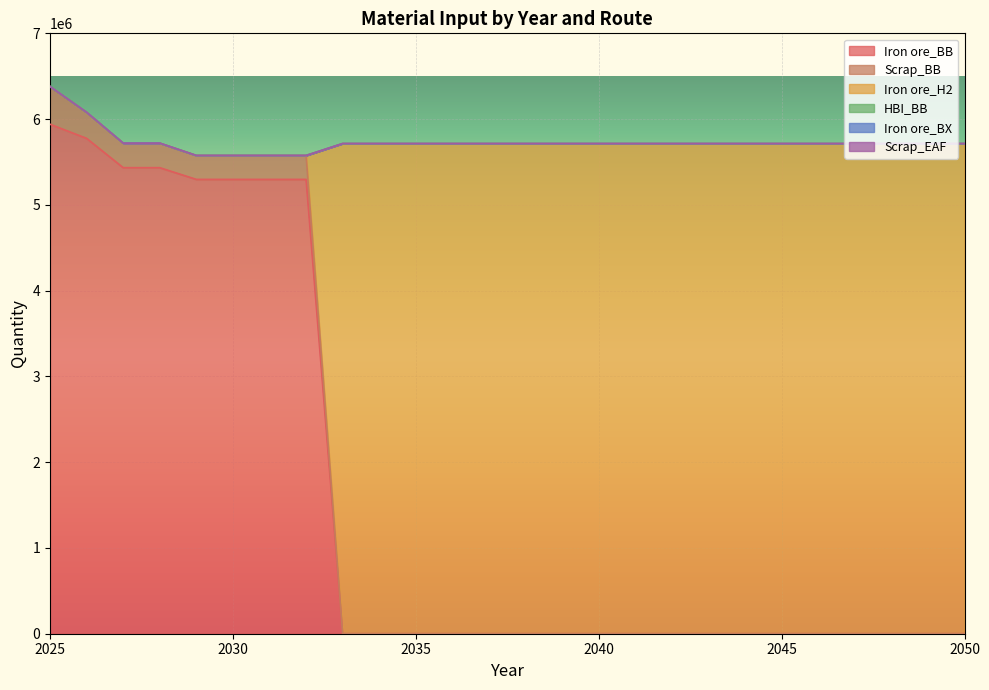

How many series are shown in this chart?

6